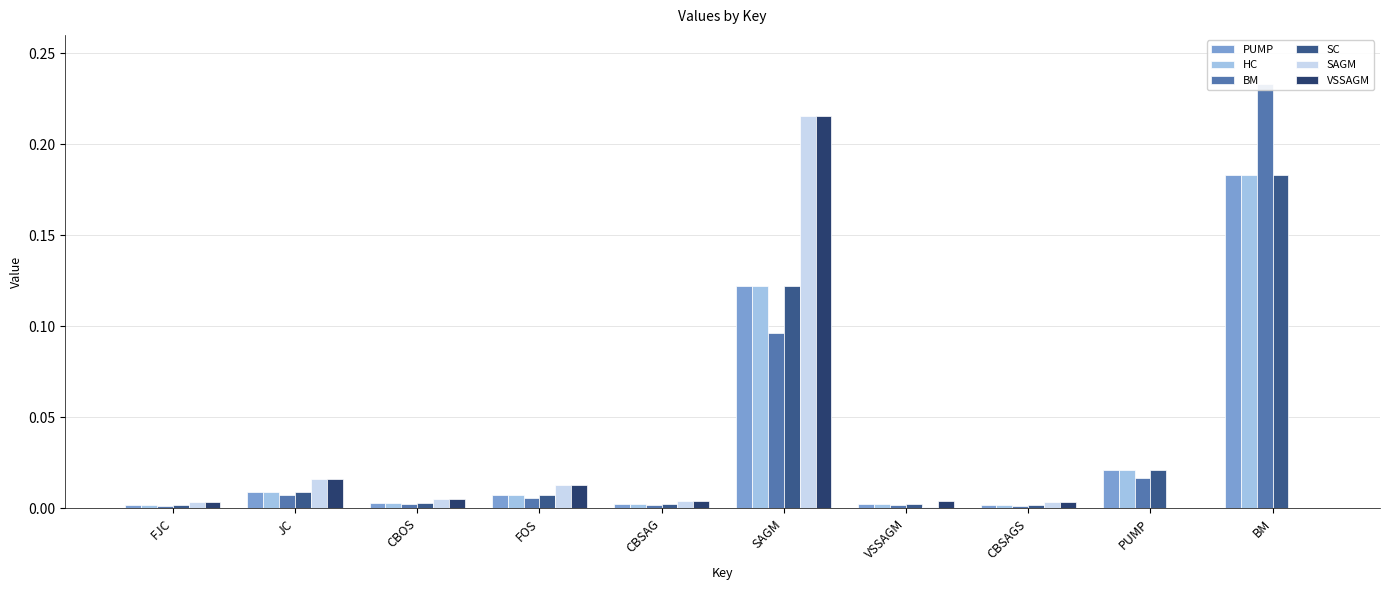

Which has a higher value, VSSAGM or FJC?

VSSAGM